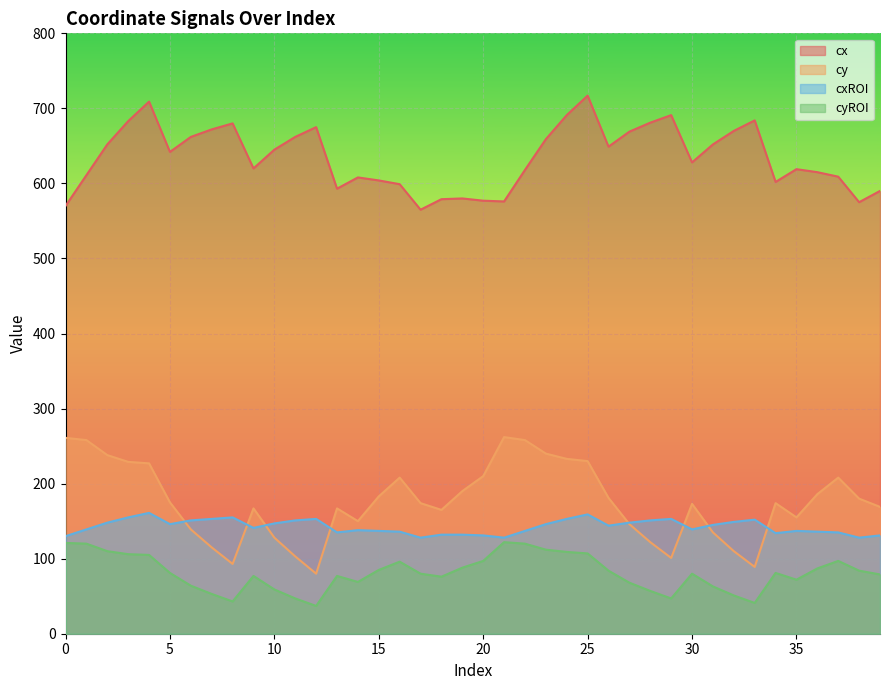

How many data points in cxROI are less than 144?

20